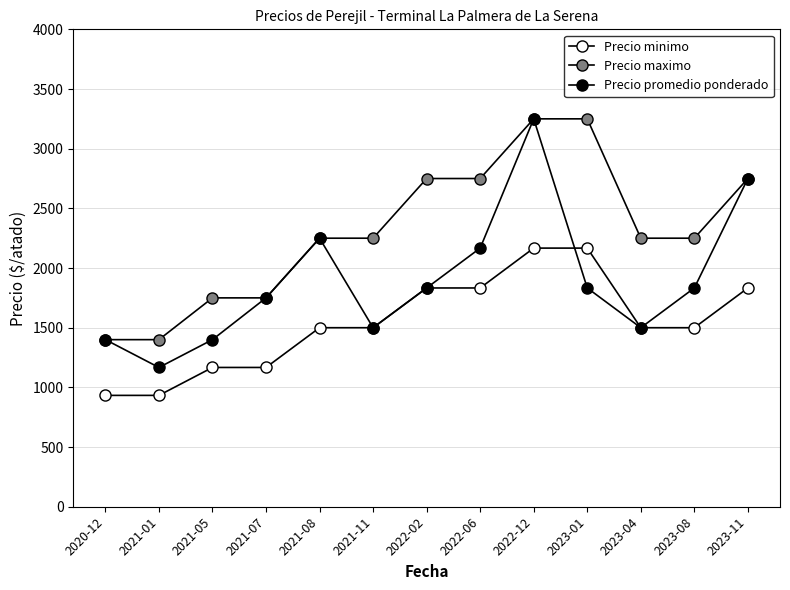

What is the minimum value for Precio maximo?

1400